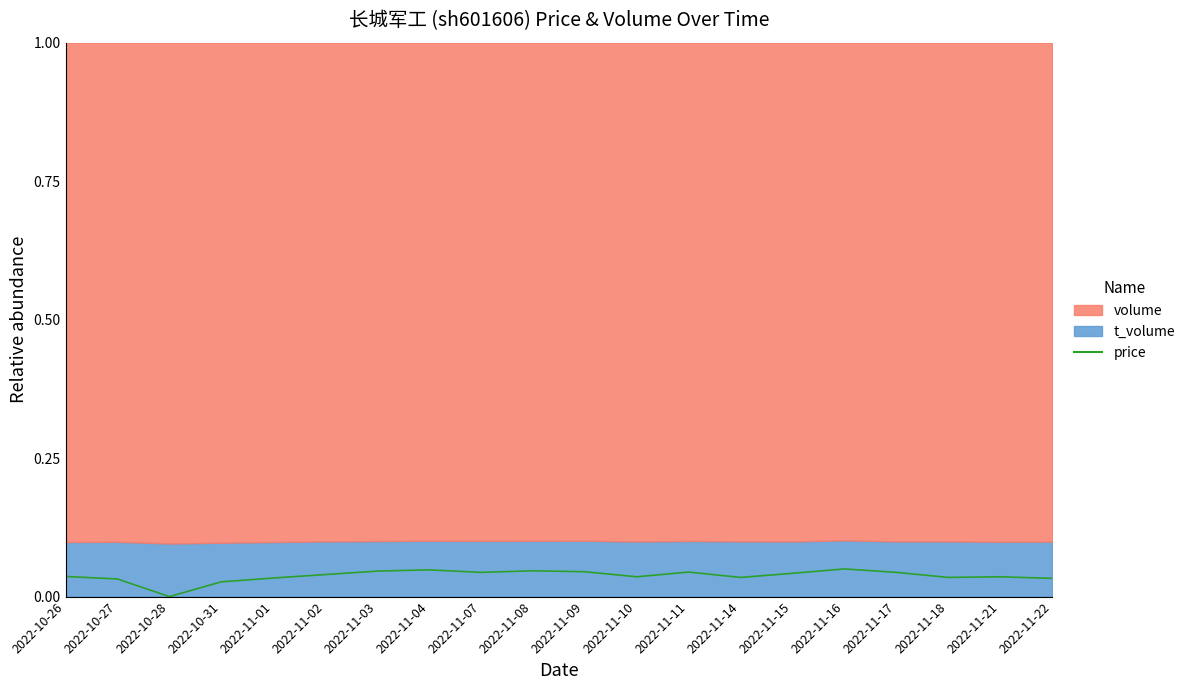

What position from the right is 2022-10-27?

19